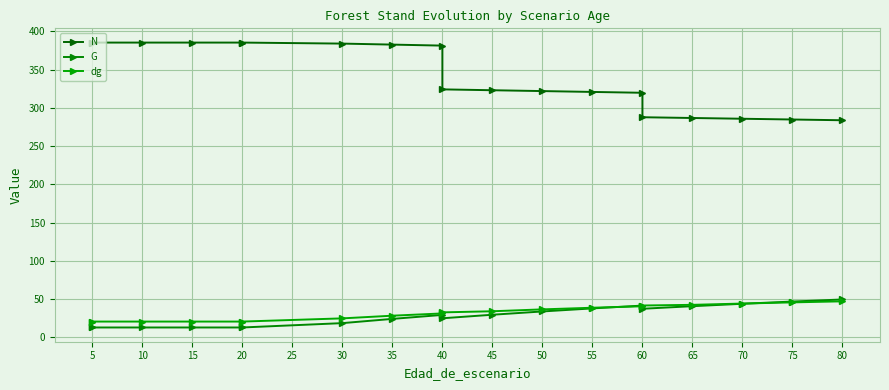

Is the value of G at 30 greater than the value of N at 5?

No